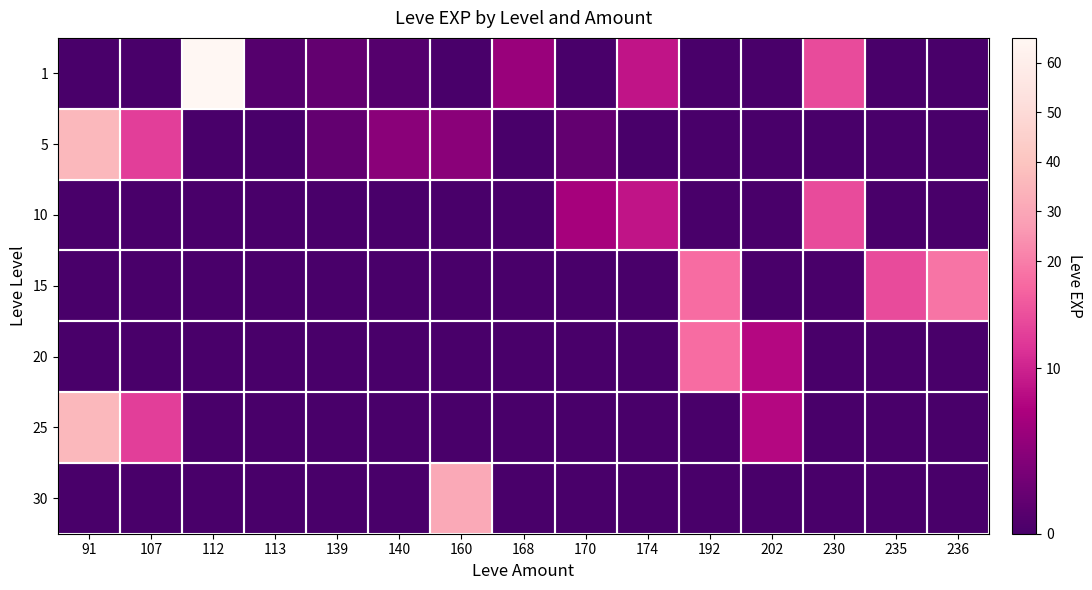

Which series has the largest range (max minus min)?

1